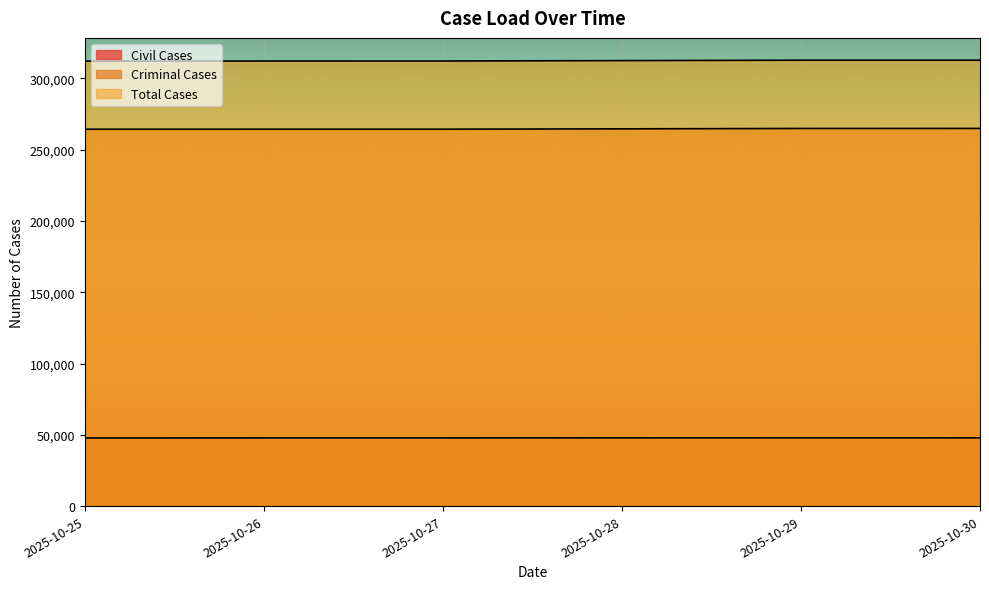

True or false: Criminal Cases has more than 0 interior local peaks.

False